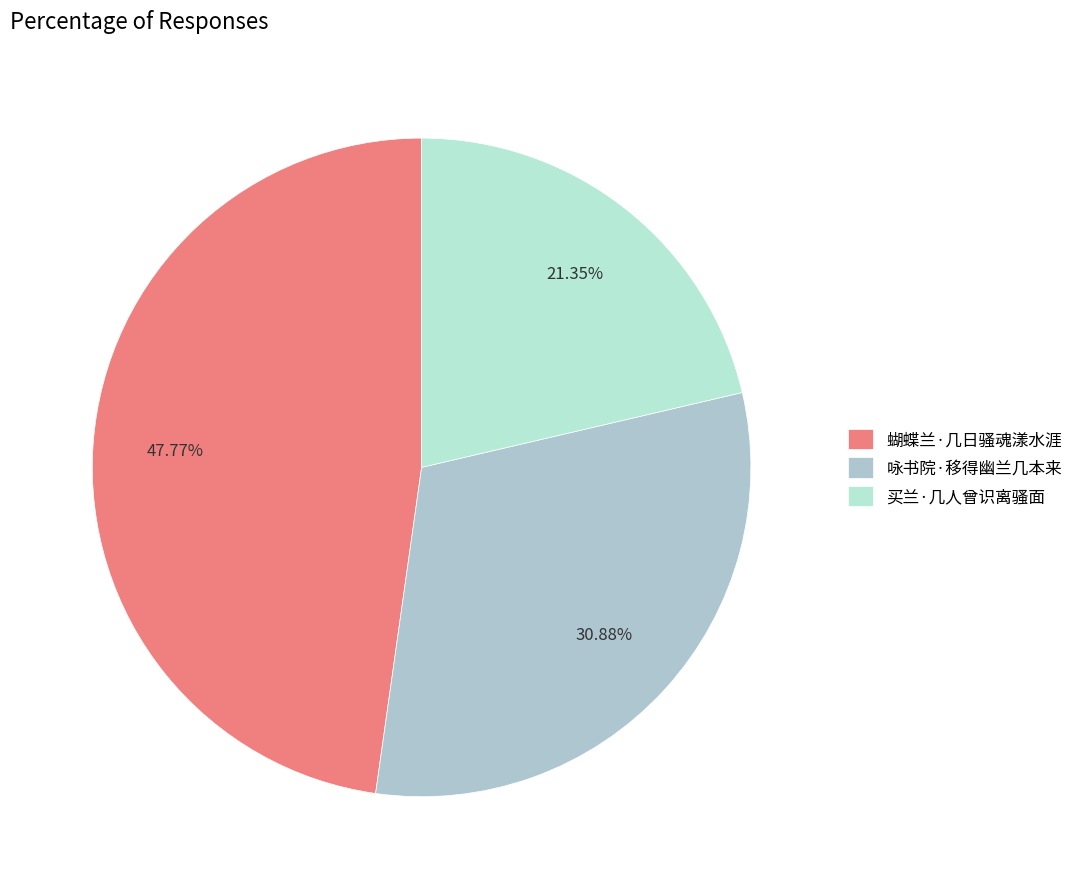

Between 买兰·几人曾识离骚面 and 蝴蝶兰·几日骚魂漾水涯, which is larger?

蝴蝶兰·几日骚魂漾水涯